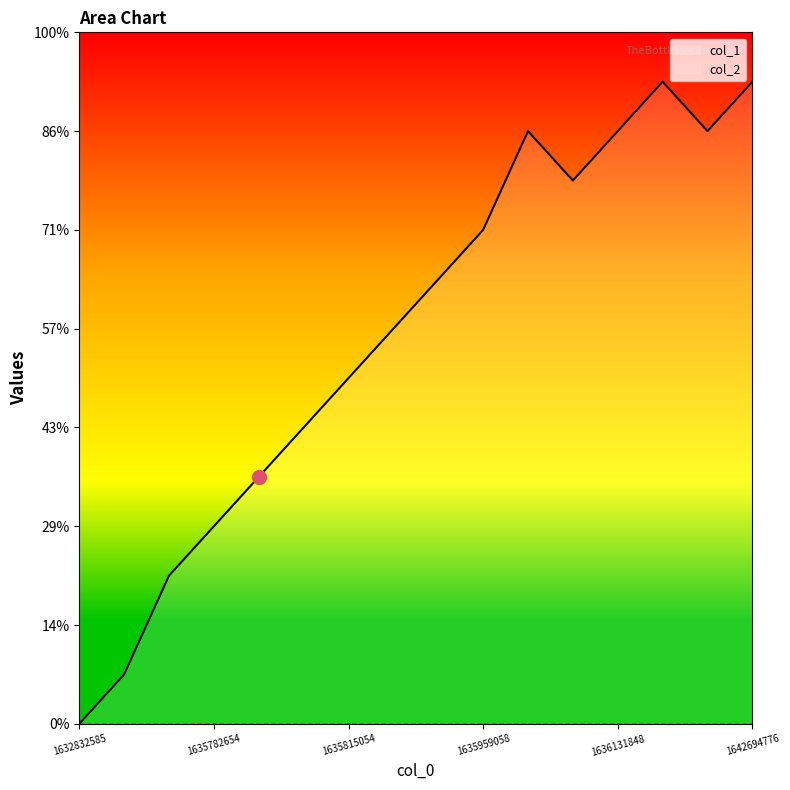

Which has a higher value, 1635775479 or 1635815054?

1635815054